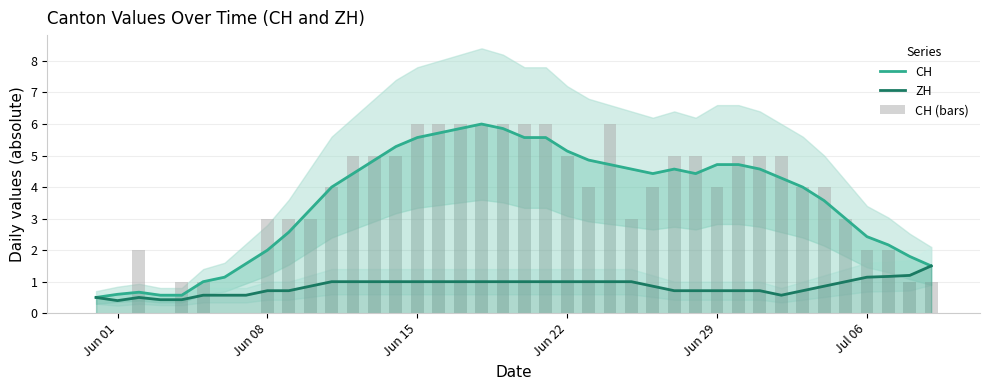

What is the lowest value of the CH series?

0.5